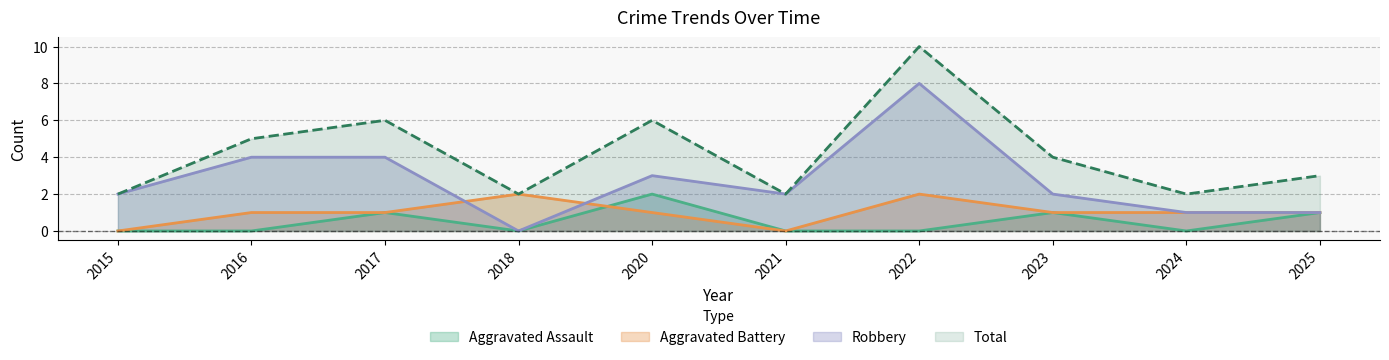

At which category does Aggravated Assault reach its first local valley?

2018